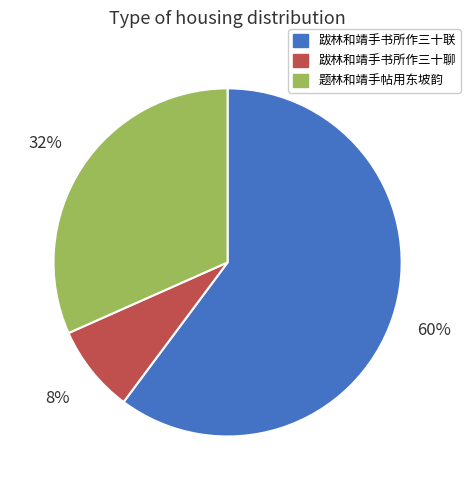

Which slice is the smallest?

跋林和靖手书所作三十聊